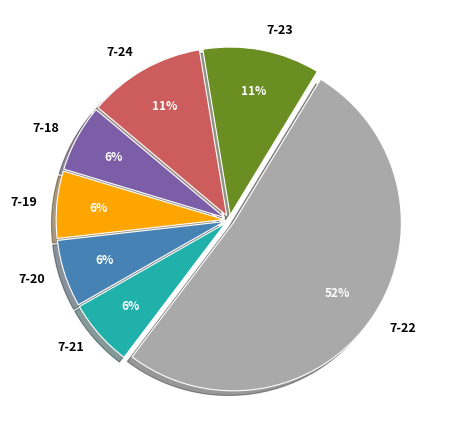

Is the sum of 7-23 and 7-20 greater than half?

No